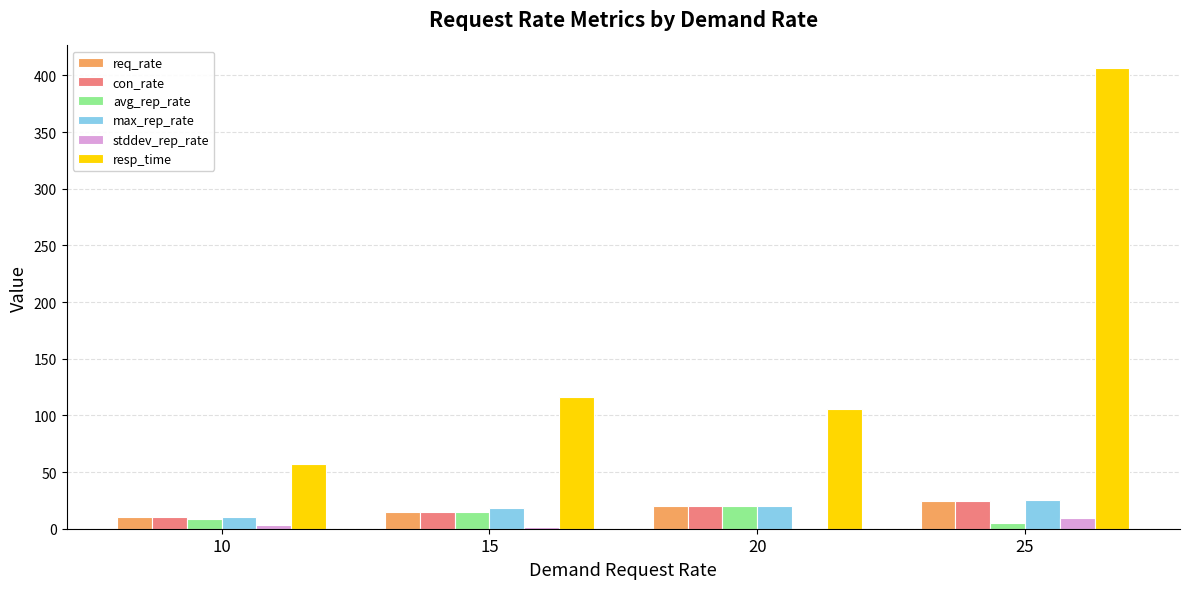

What is the sum of all stddev_rep_rate values?

14.8